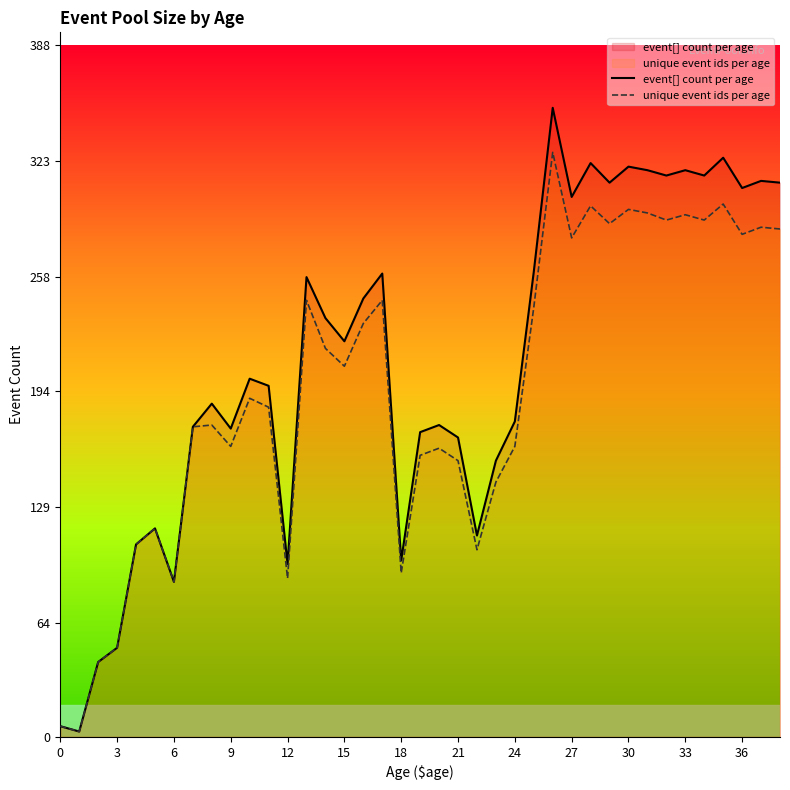

What is the difference between the highest and lowest values at 29?

23